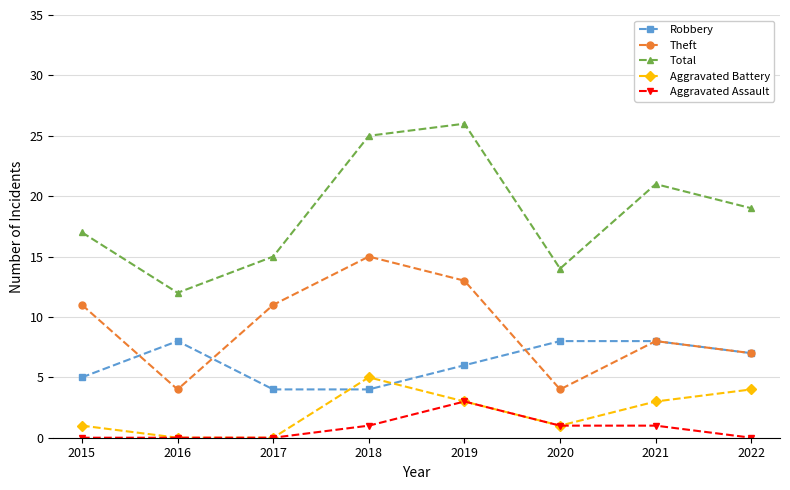

Which series has the largest total across all categories?

Total